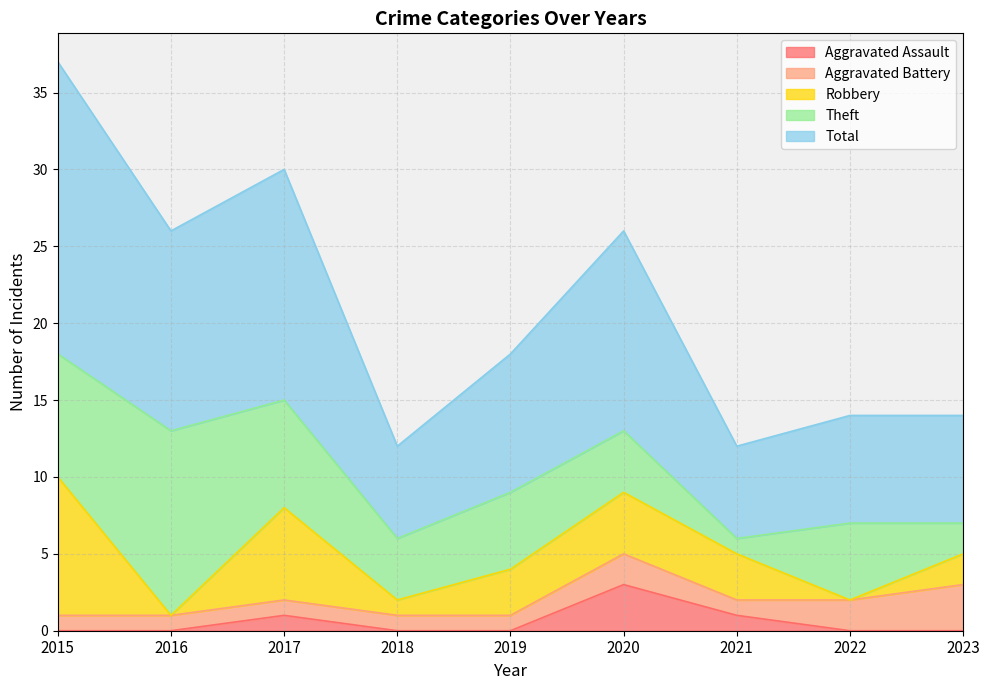

Which has a higher value, 2020 or 2021?

2020